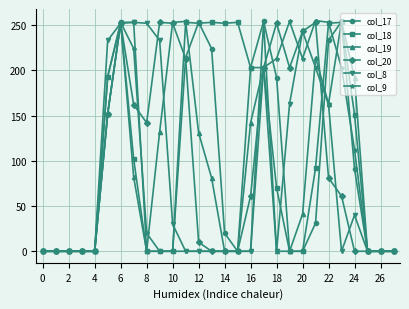

How many lines are shown in the chart?

6